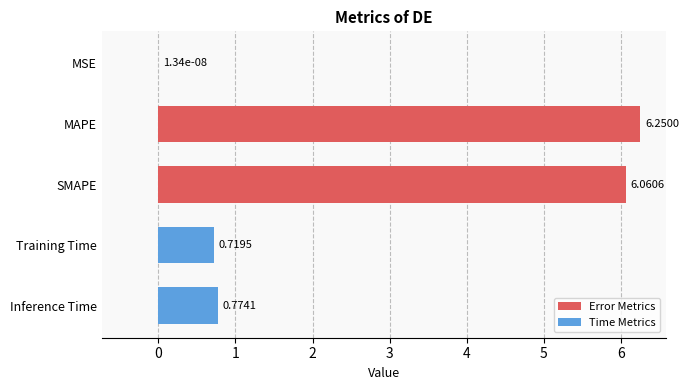

What is the sum of all values?

13.8